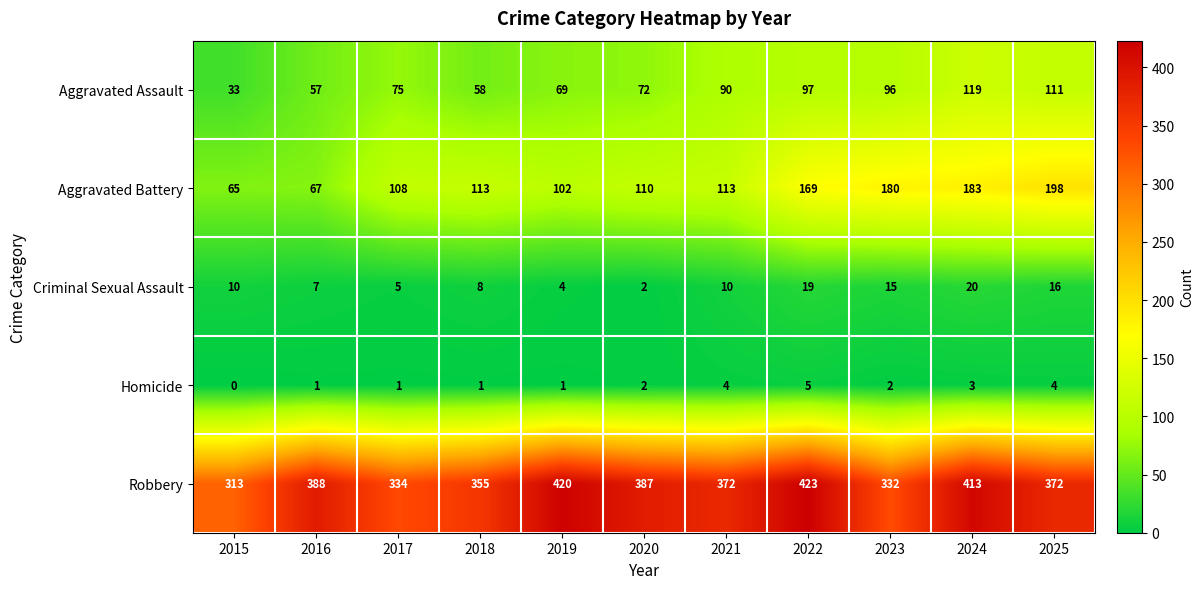

What is the spread (max minus min) of values at 2020?

385